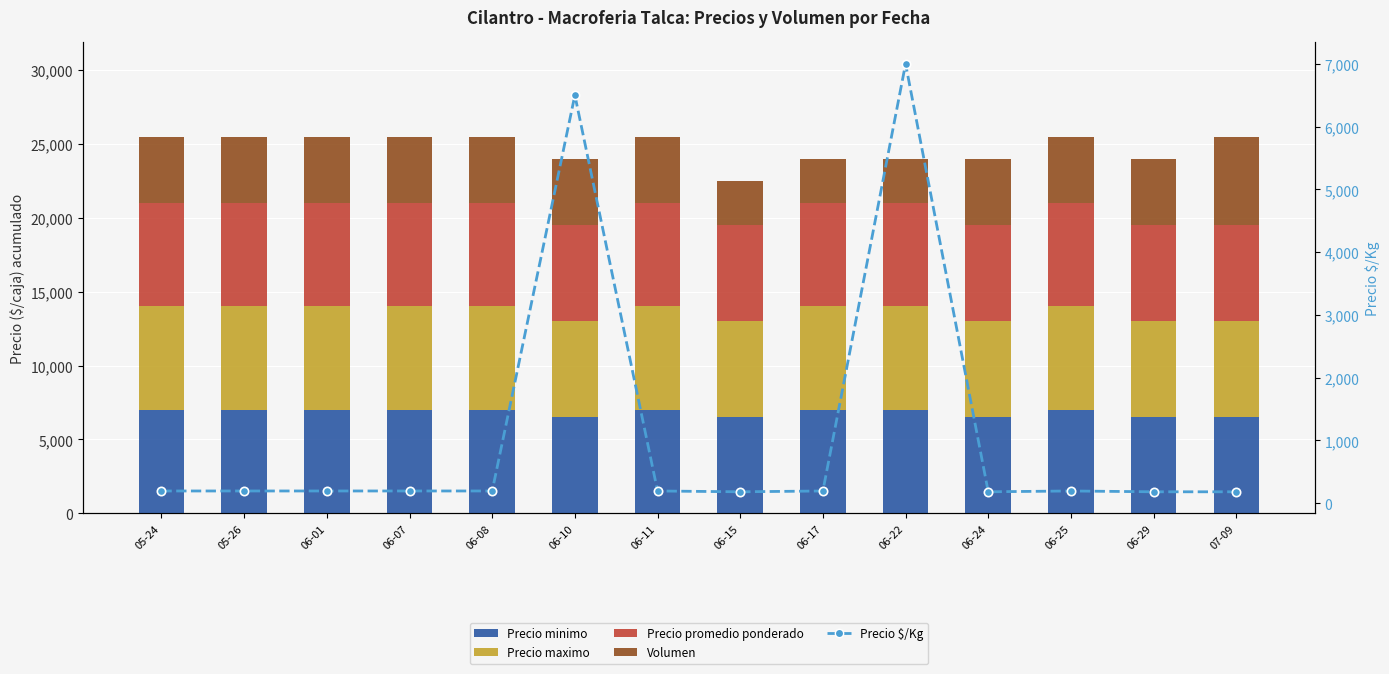

At 06-17, list the series in order from smallest to largest.

Precio $/Kg, Volumen, Precio minimo, Precio maximo, Precio promedio ponderado